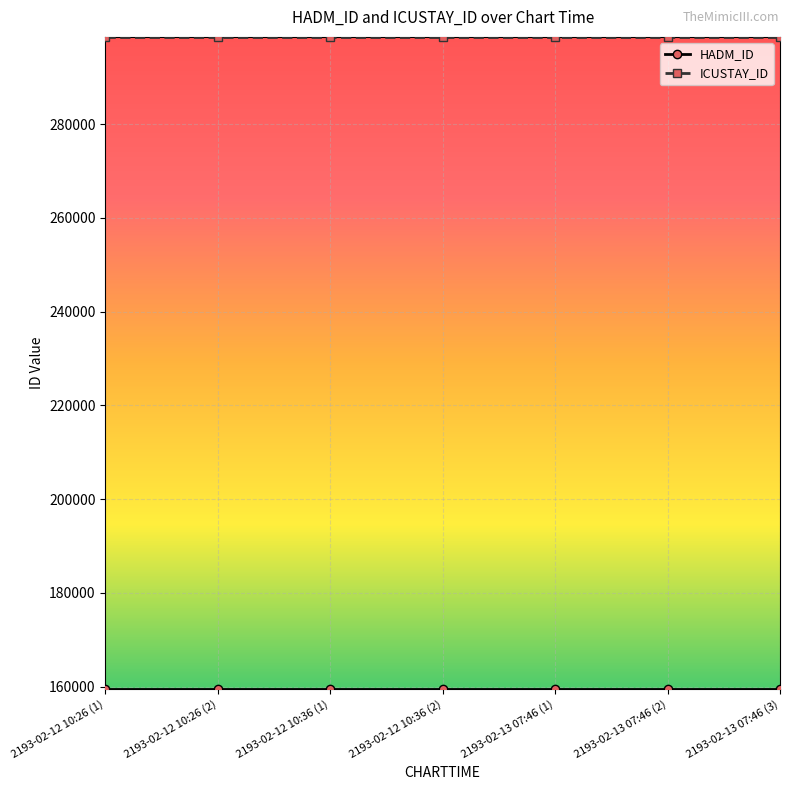

What is the spread (max minus min) of values at 2193-02-12 10:26 (1)?

139153